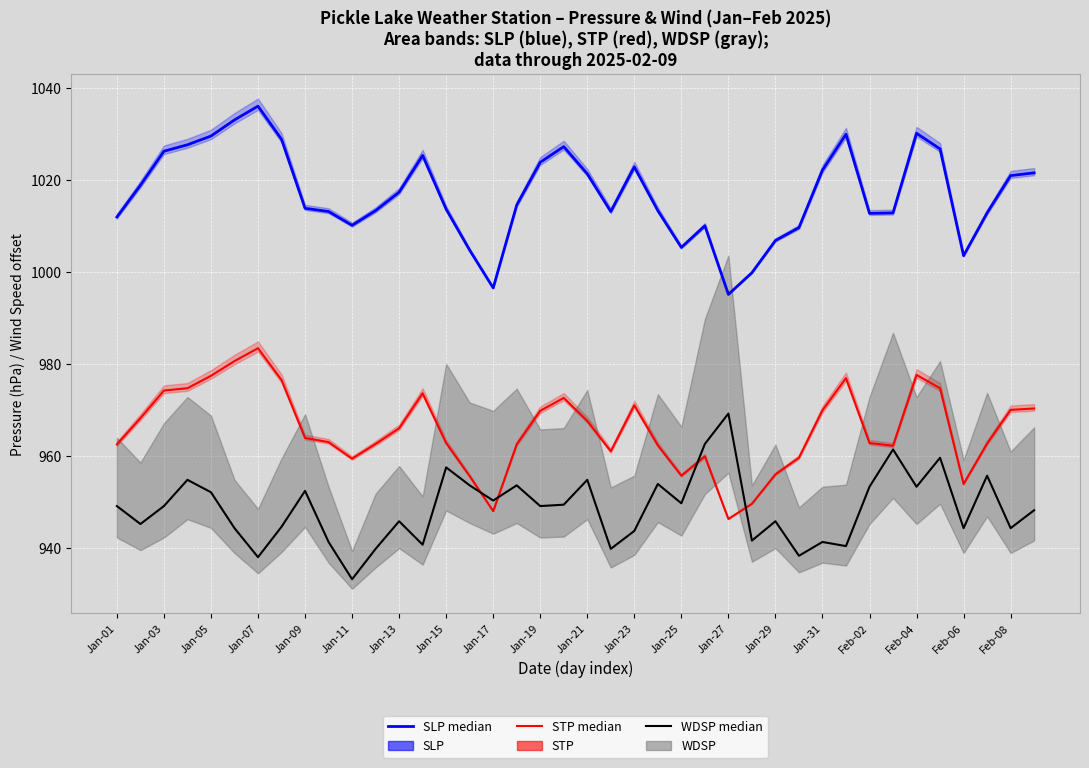

List the series in order of their overall mean, lowest first.

WDSP (Wind Speed ×scaled), STP (Station Pressure), SLP (Sea-Level Pressure)